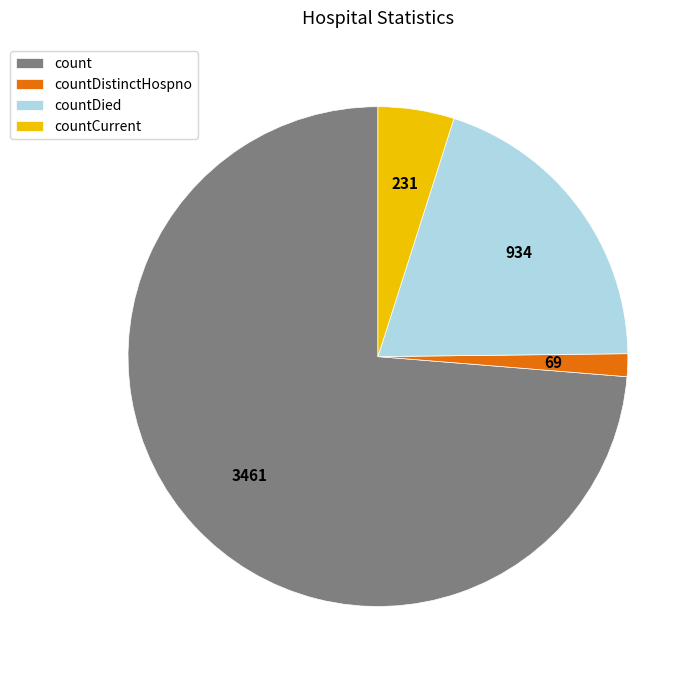

Do countCurrent and countDistinctHospno together represent more than half of the pie?

No